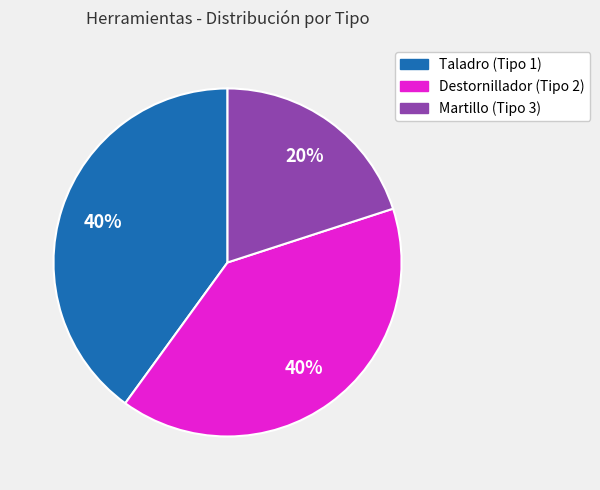

To the nearest percent, what is the combined percentage of Taladro (Tipo 1) and Martillo (Tipo 3)?

60%